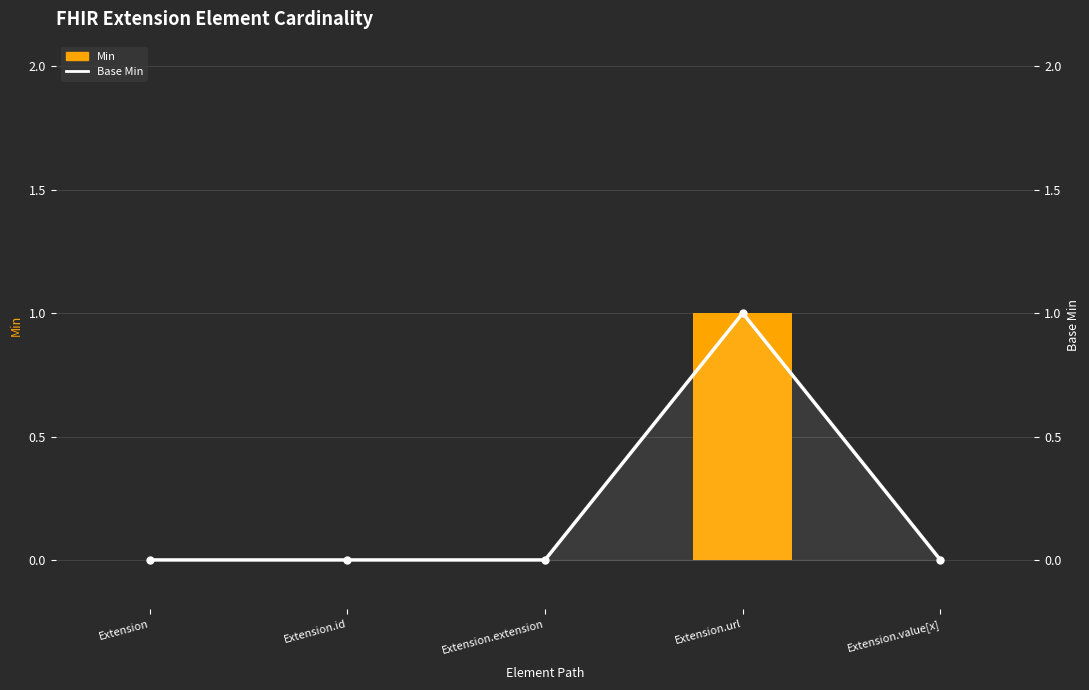

Reading right to left, what are all the values shown in this chart?

Min: Extension.value[x]=0	Extension.url=1	Extension.extension=0	Extension.id=0	Extension=0
Base Min: Extension.value[x]=0	Extension.url=1	Extension.extension=0	Extension.id=0	Extension=0